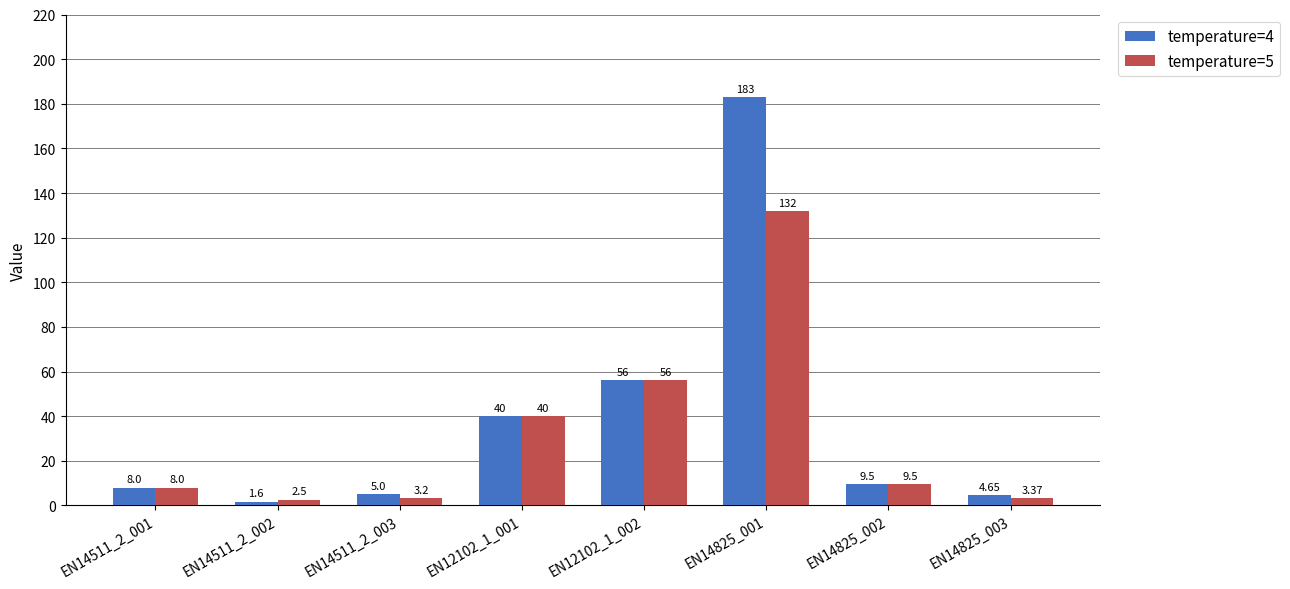

What position from the right is EN14511_2_002?

7